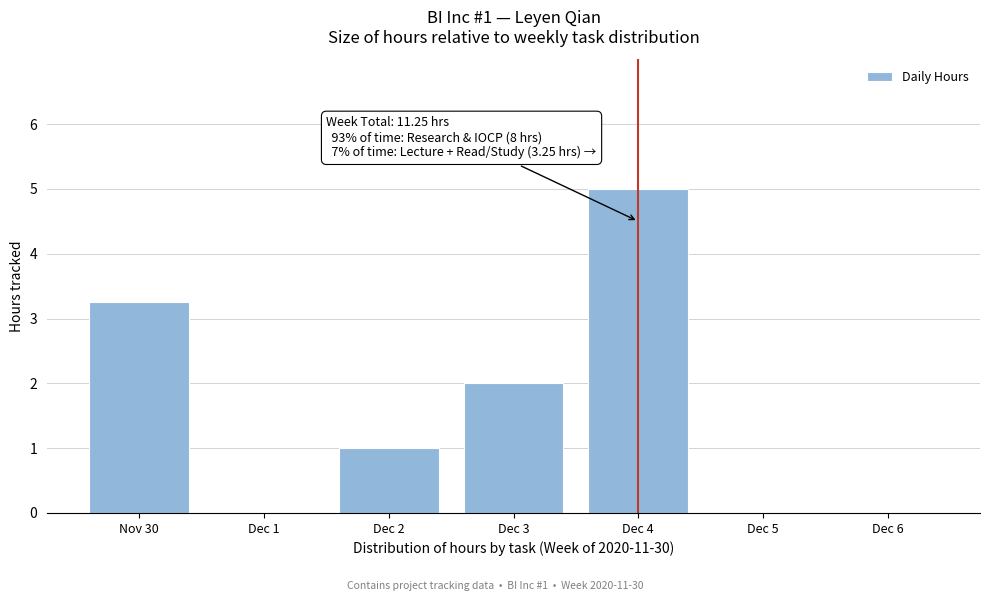

At which category does the chart reach its peak across all series?

Dec 4